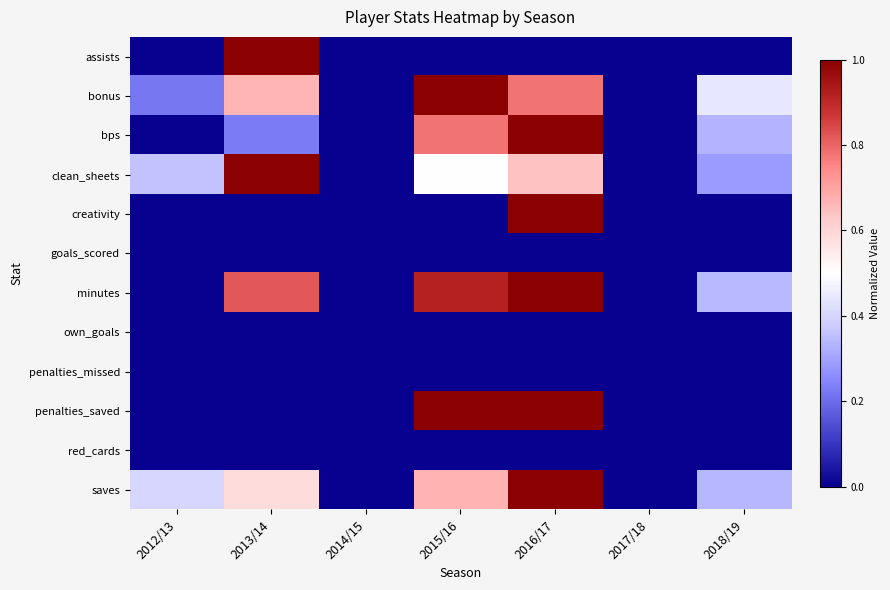

What is the difference between the highest and lowest values at 2018/19?

0.4